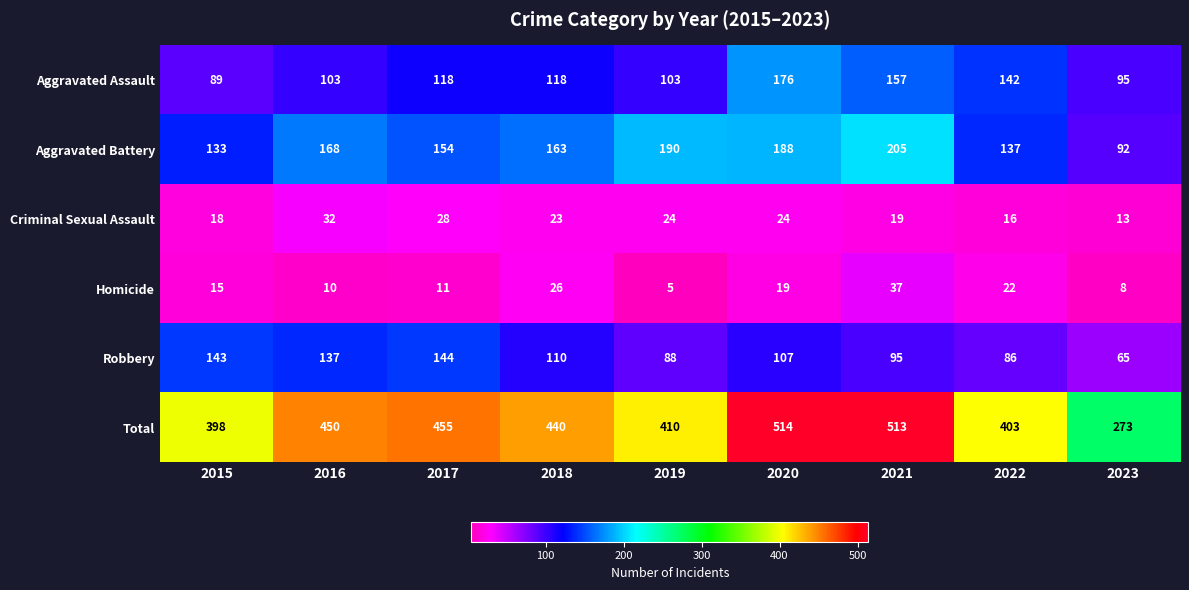

What is the smallest value displayed?

5